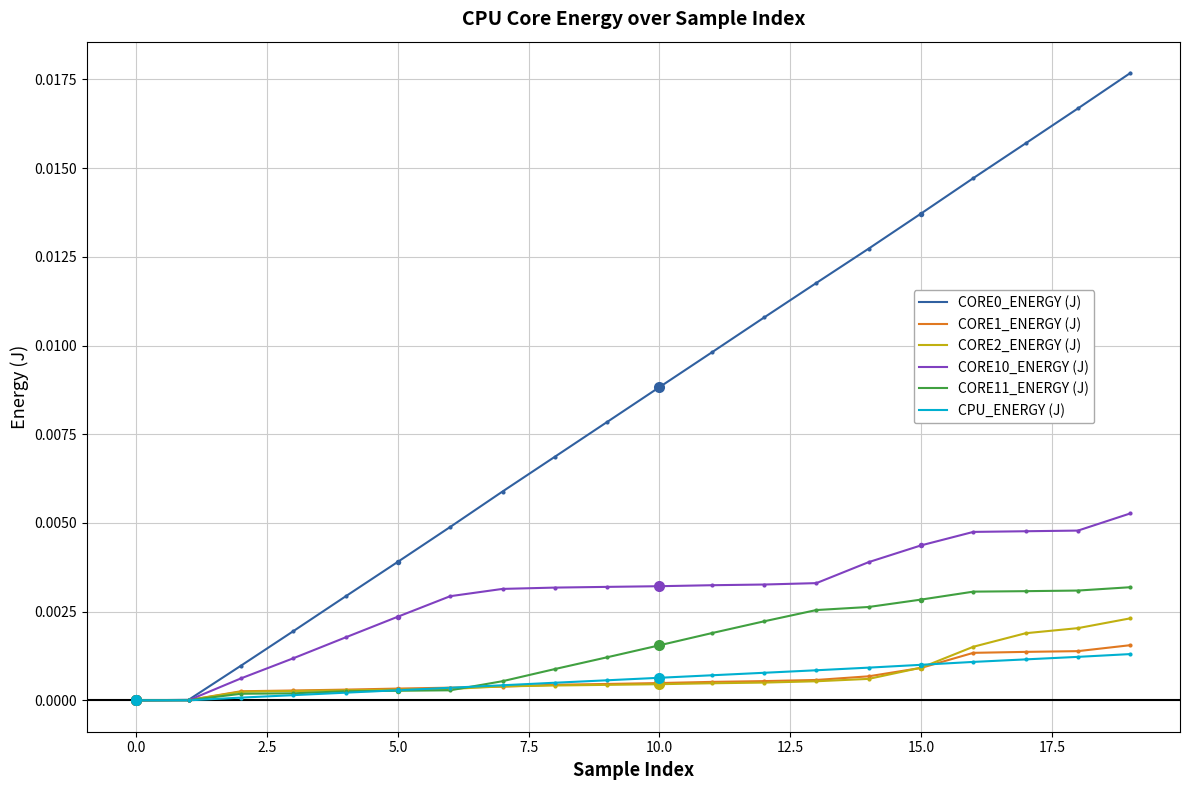

Does the chart display data point markers on the line(s)?

No